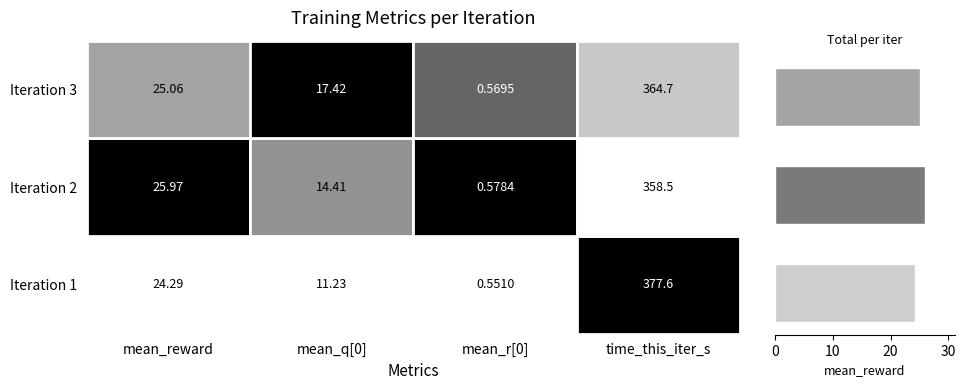

What is the maximum value shown in the chart?

26.0